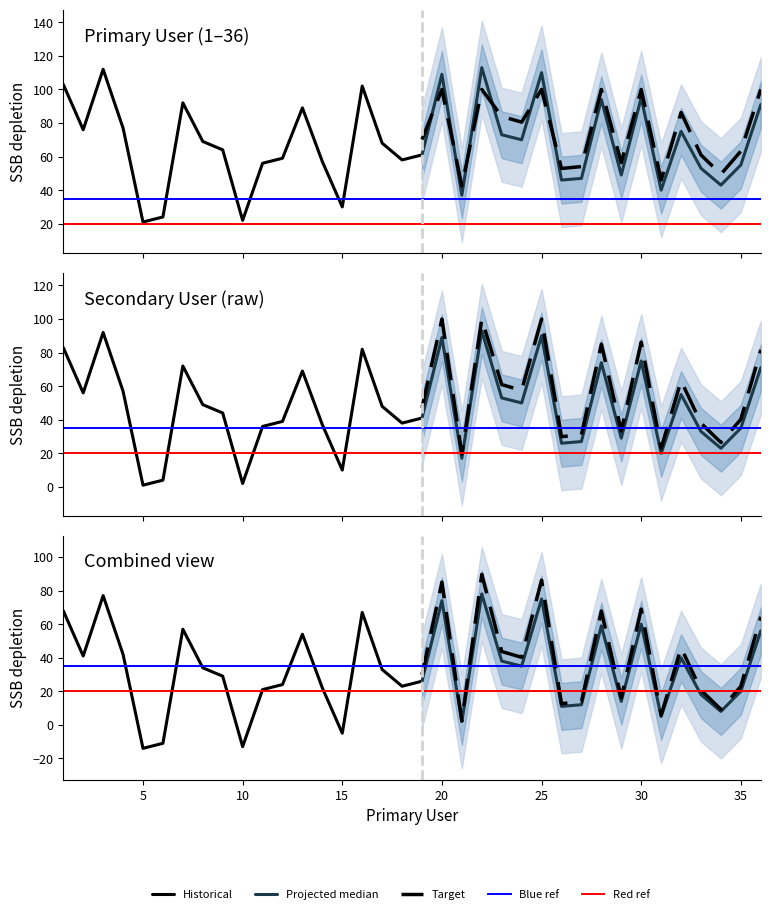

Rank the categories by value from highest to lowest.

22, 3, 25, 20, 1, 16, 30, 28, 7, 36, 13, 4, 2, 32, 23, 24, 8, 17, 9, 19, 12, 18, 14, 11, 35, 33, 29, 27, 26, 34, 31, 21, 15, 6, 10, 5